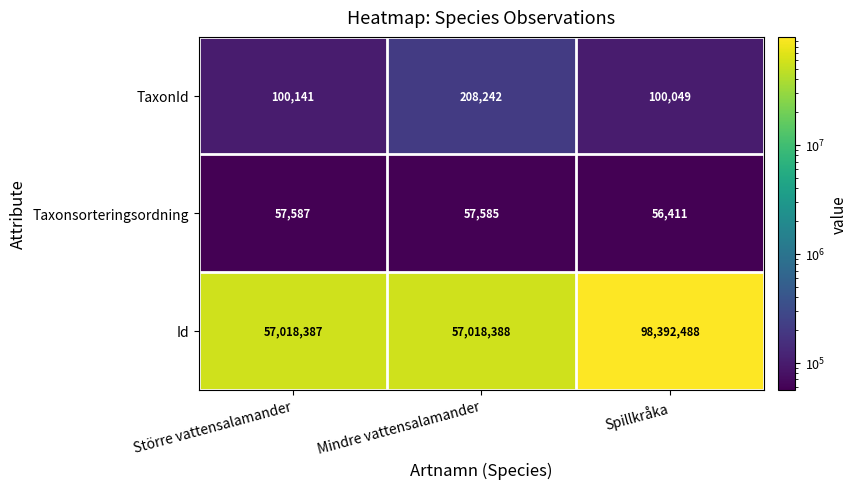

At how many categories does at least one series exceed 93281530?

1